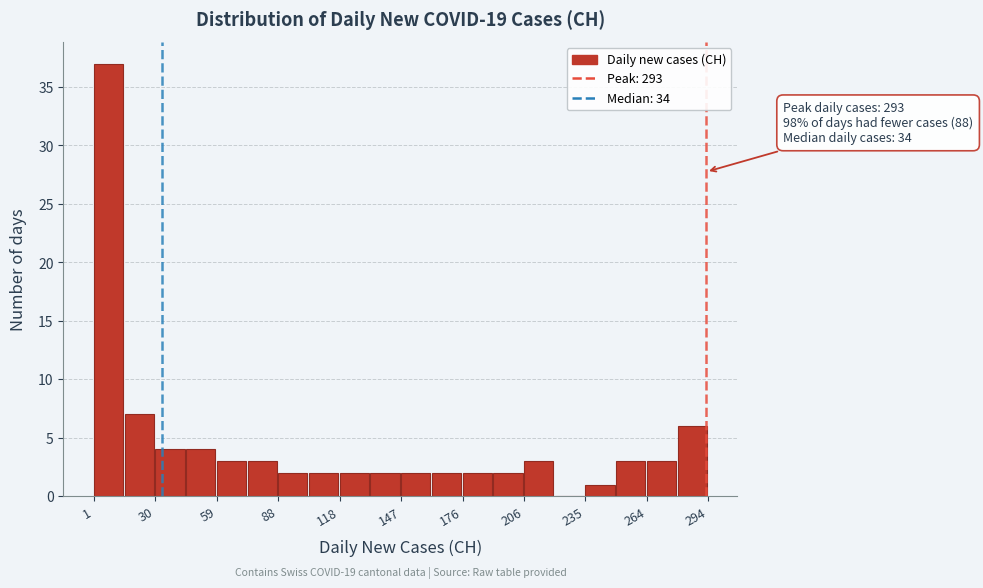

Read against the x-axis, roughly where is the centre of the tallest bar?

10